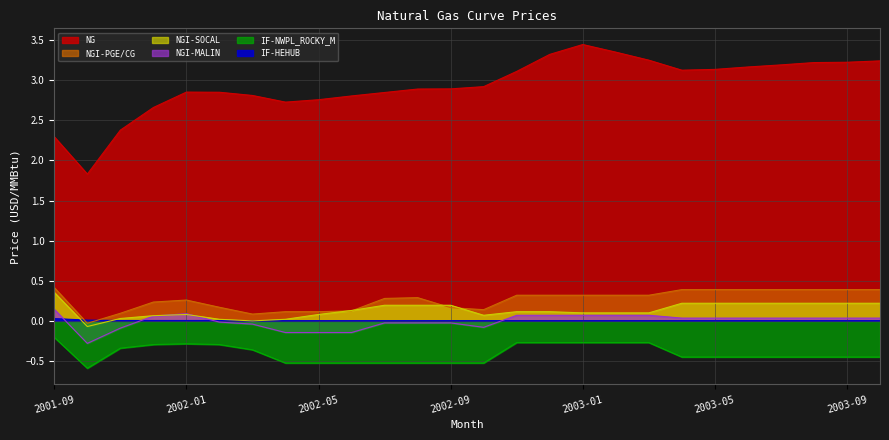

What is the total value across all series at 2003-10?

3.4